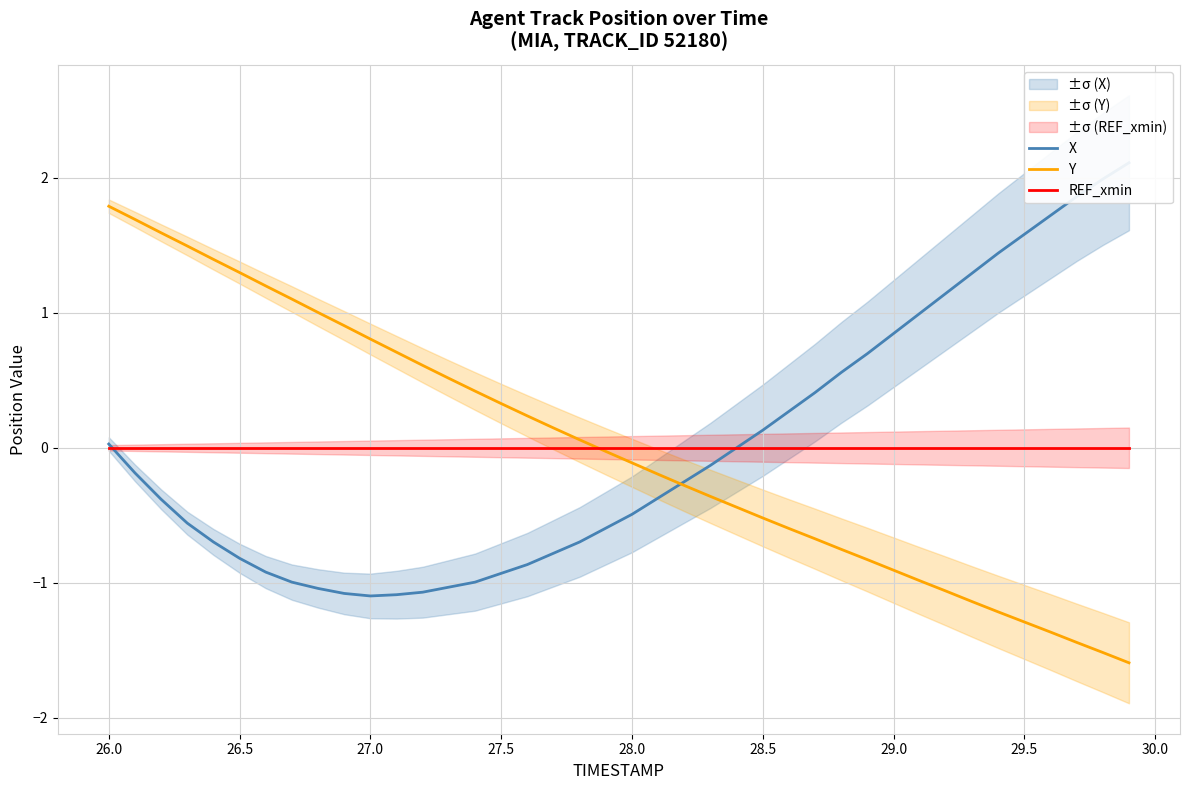

List the series in order of their peak value, highest first.

X, Y, REF_xmin